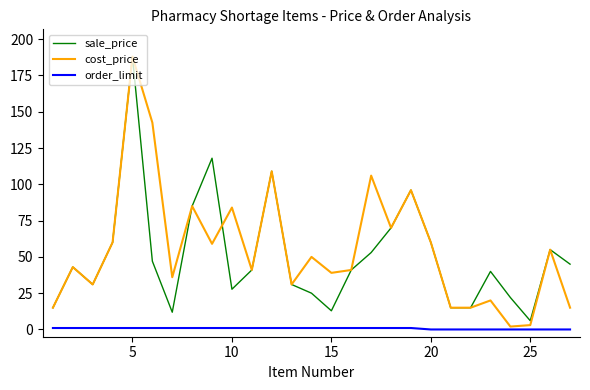

How many values in the cost_price series are below 43?

13